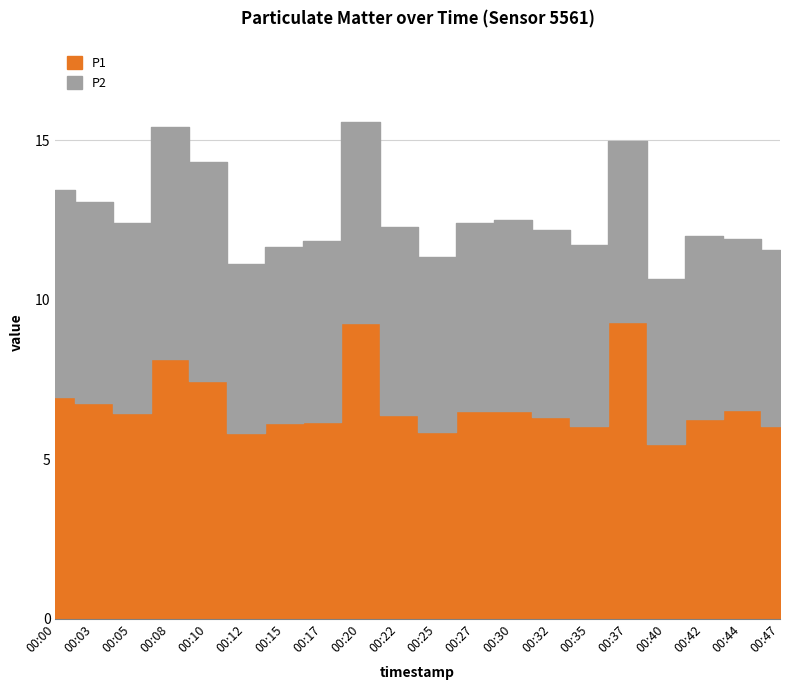

In P1, how many points are lower than both neighbors (excluding endpoints)?

5